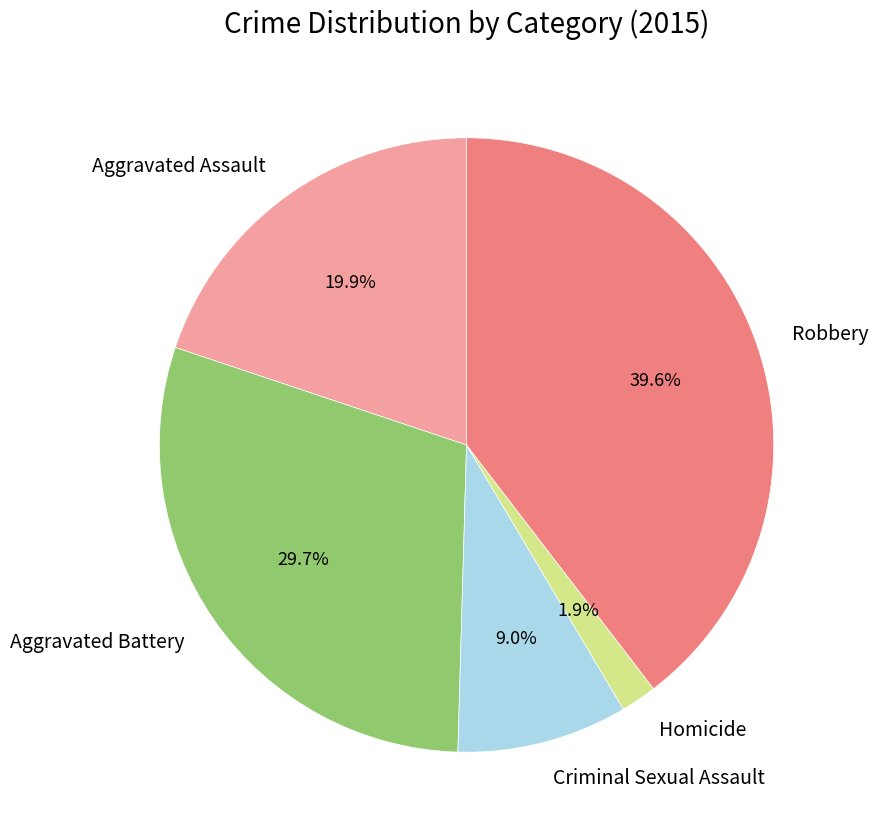

Is there a majority slice in this chart?

No